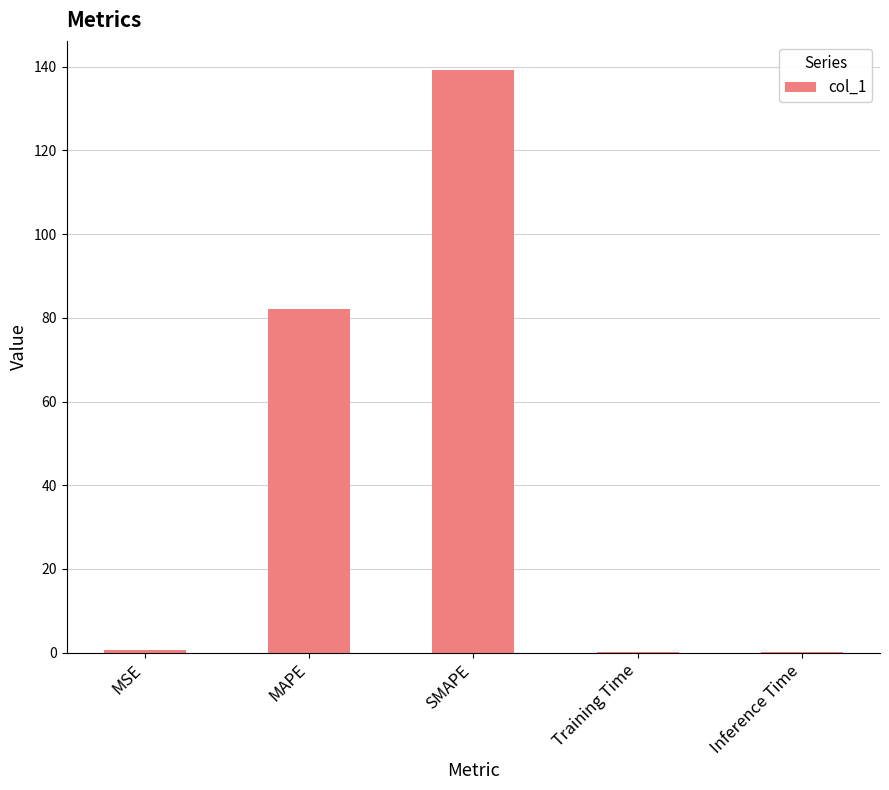

At which category does the chart reach its peak across all series?

SMAPE